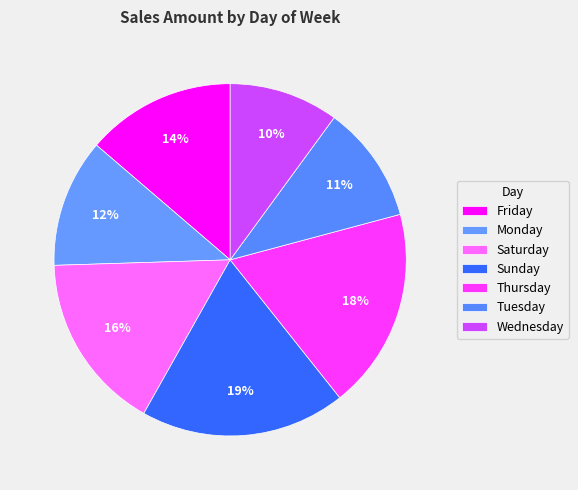

Is there any slice that represents more than half of the pie?

No